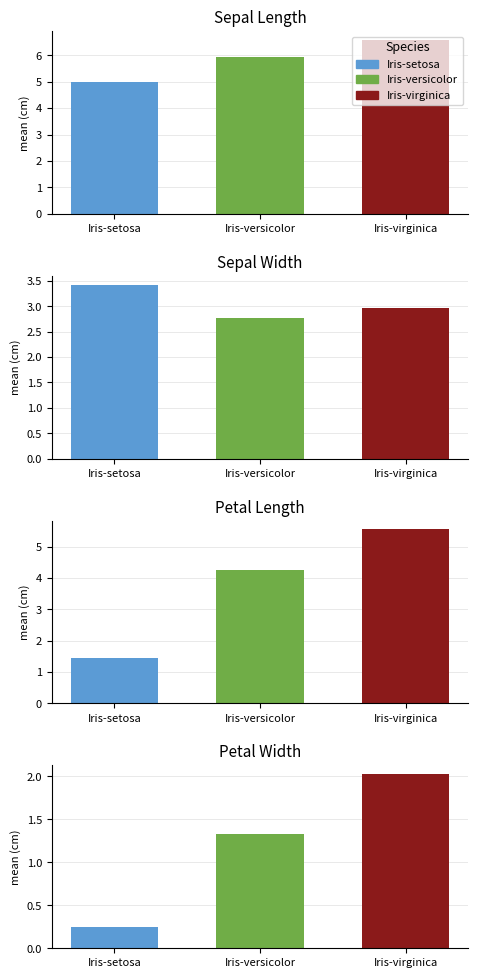

Reading left to right, extract all data points from this chart.

sepal_length: 5.0	5.9	6.6
sepal_width: 3.4	2.8	3.0
petal_length: 1.5	4.3	5.6
petal_width: 0.2	1.3	2.0